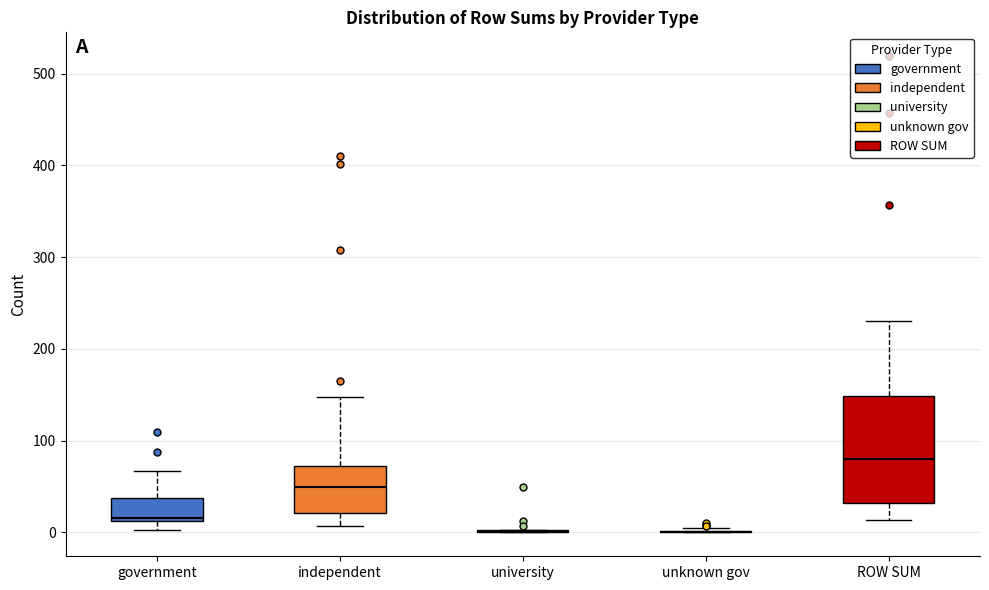

Reading left to right, read every box against the y-axis: the position of its median line, the range the box covers, and the ends of its whiskers. The values are not printed on the chart, so give them approximately, as read against the axis.

government: median 20, box 10 to 40, whiskers 0 to 70
independent: median 50, box 20 to 70, whiskers 10 to 150
university: box collapsed to a line at 0, whiskers 0 to 0
unknown gov: box collapsed to a line at 0, whiskers 0 to 10
ROW SUM: median 80, box 30 to 150, whiskers 10 to 230